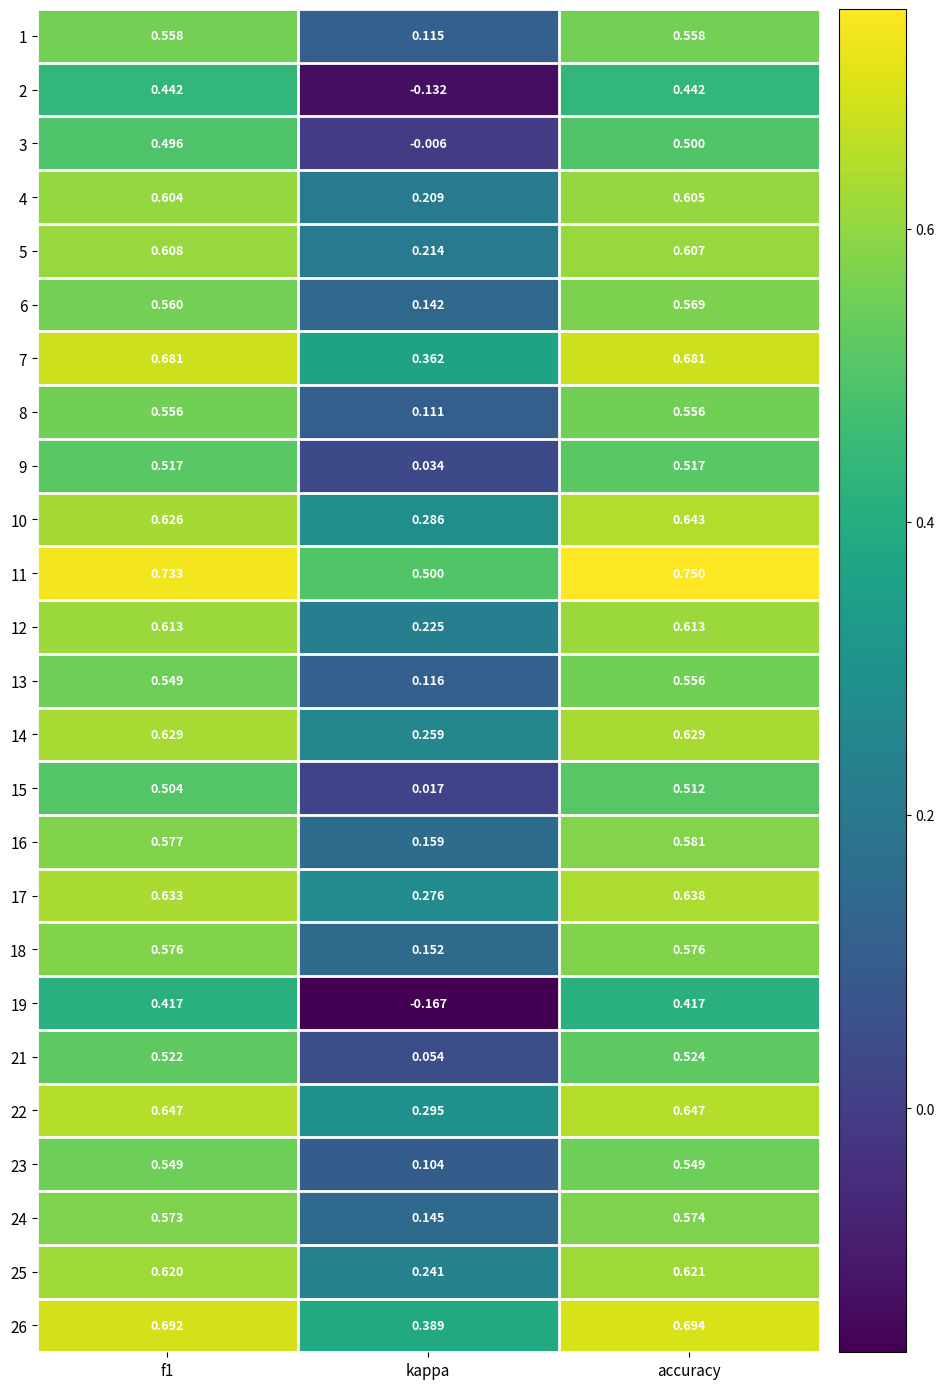

Which series has the widest spread of values?

19